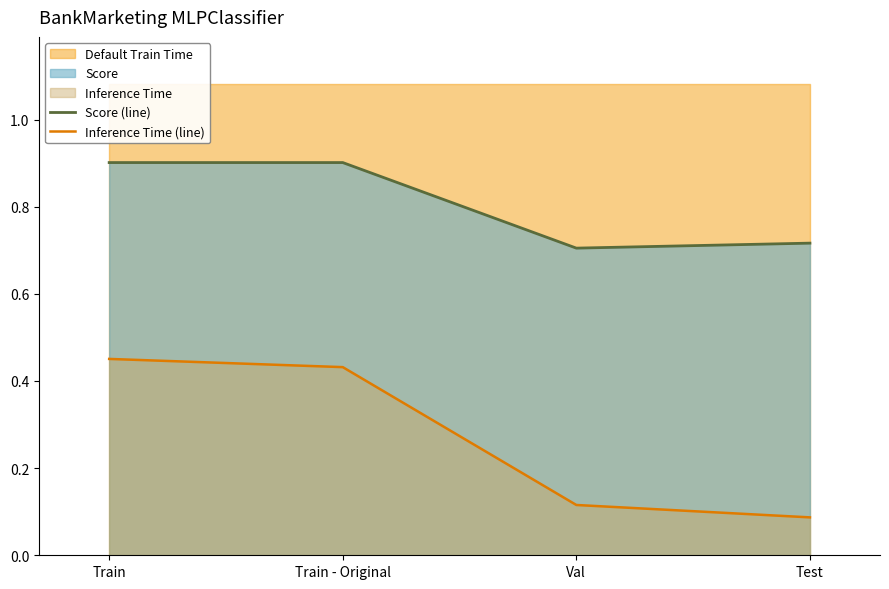

What is the sum of the Score (line) values at Train and Test?

1.6